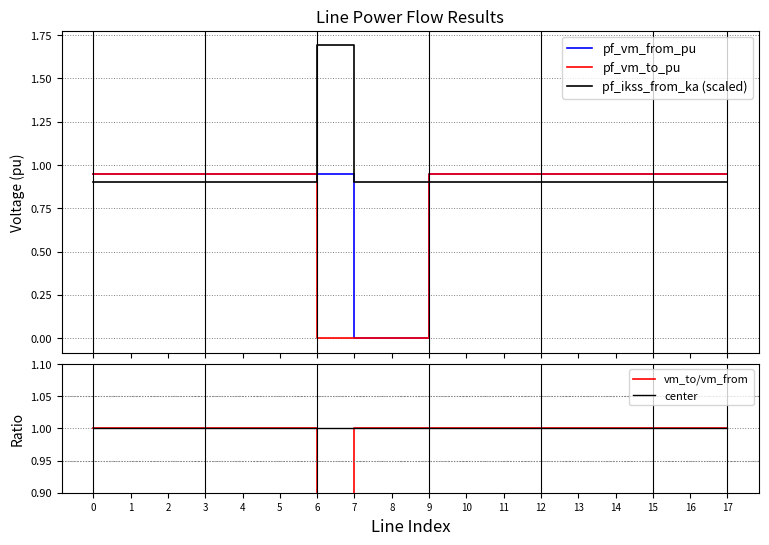

How many categories are shown in the chart?

18